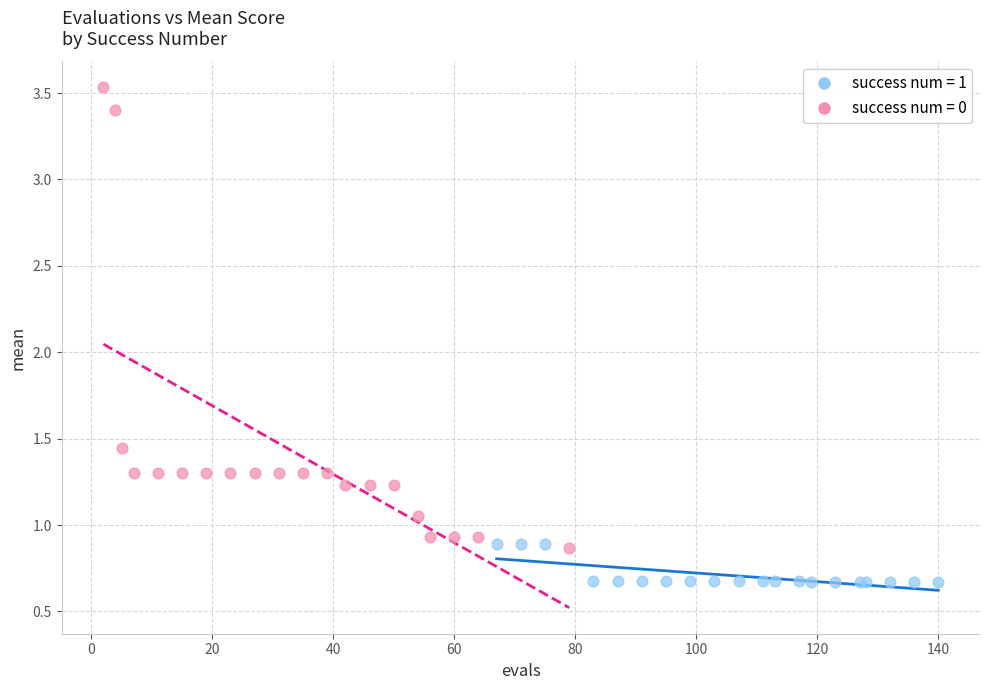

What are all the series names shown in the legend?

success num = 1, success num = 0